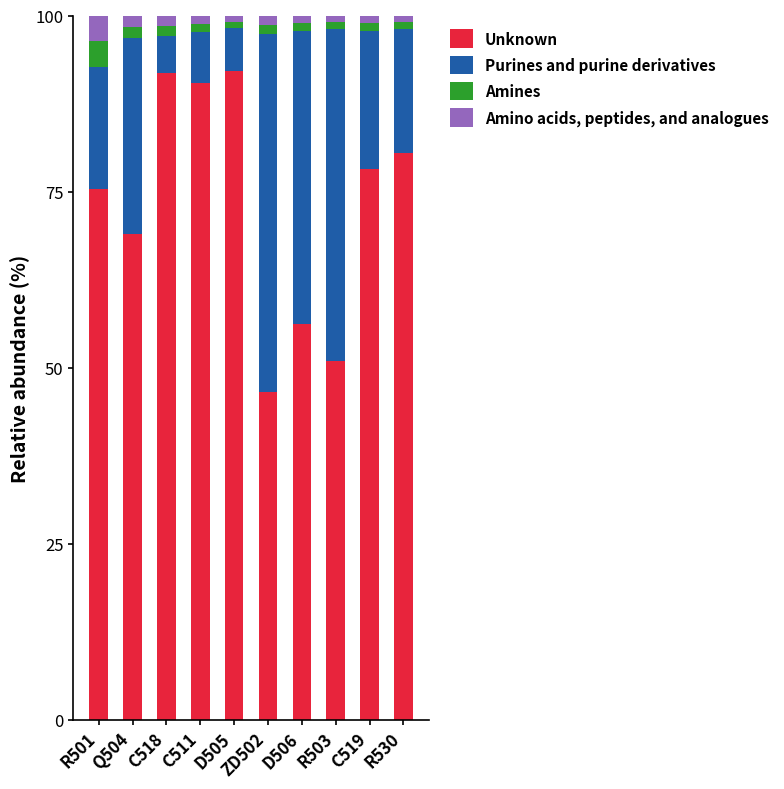

What is the average value of the Unknown series?

73.1